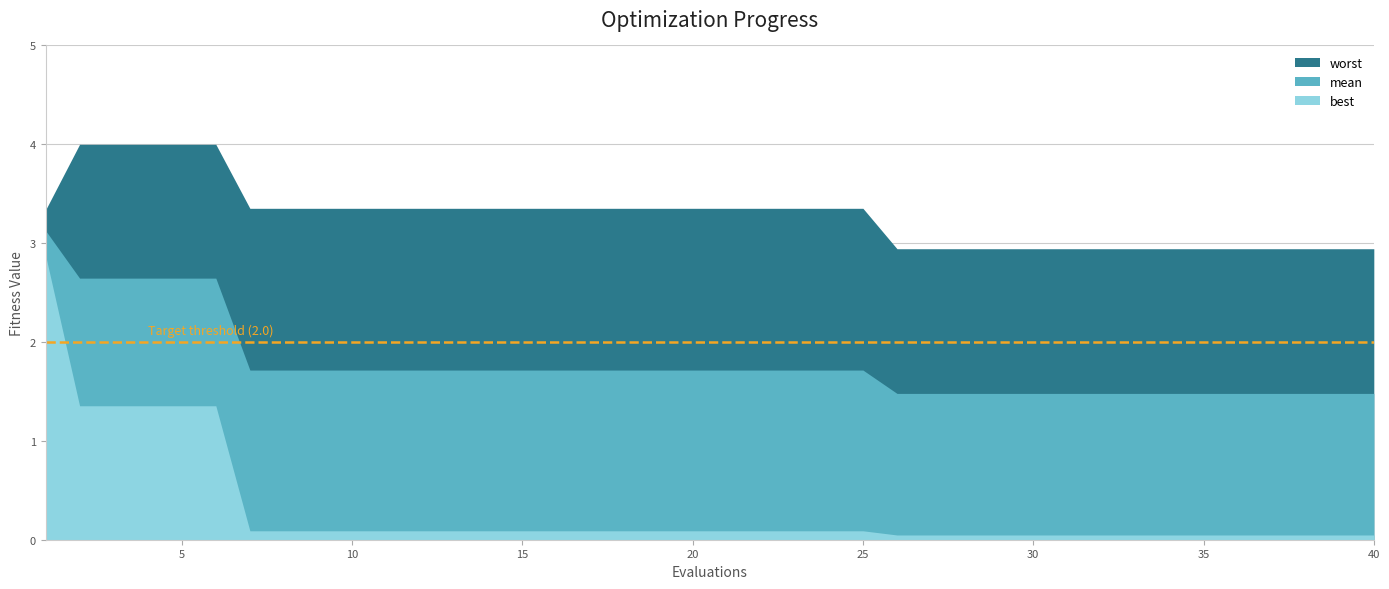

Which label corresponds to the smallest value in the chart?

26